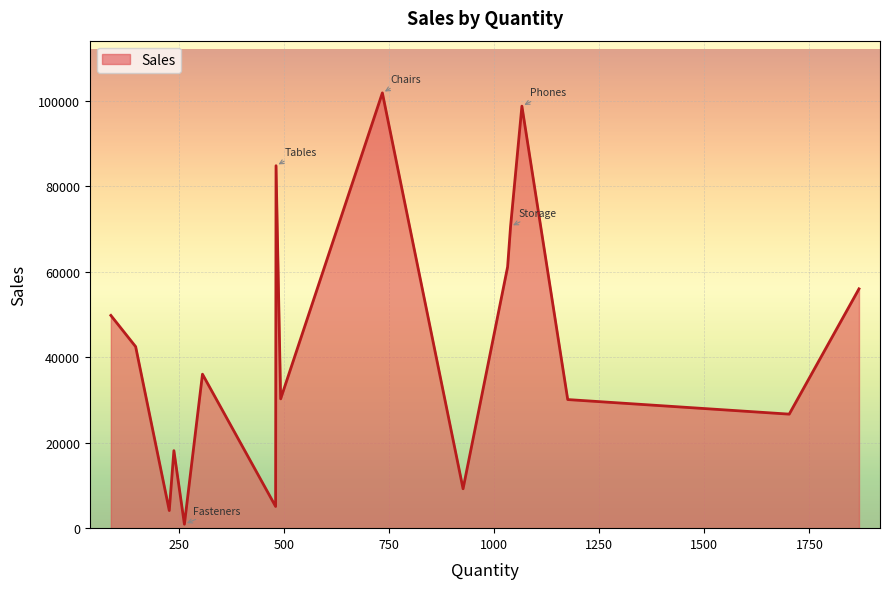

What is the sum of all values?

725457.8